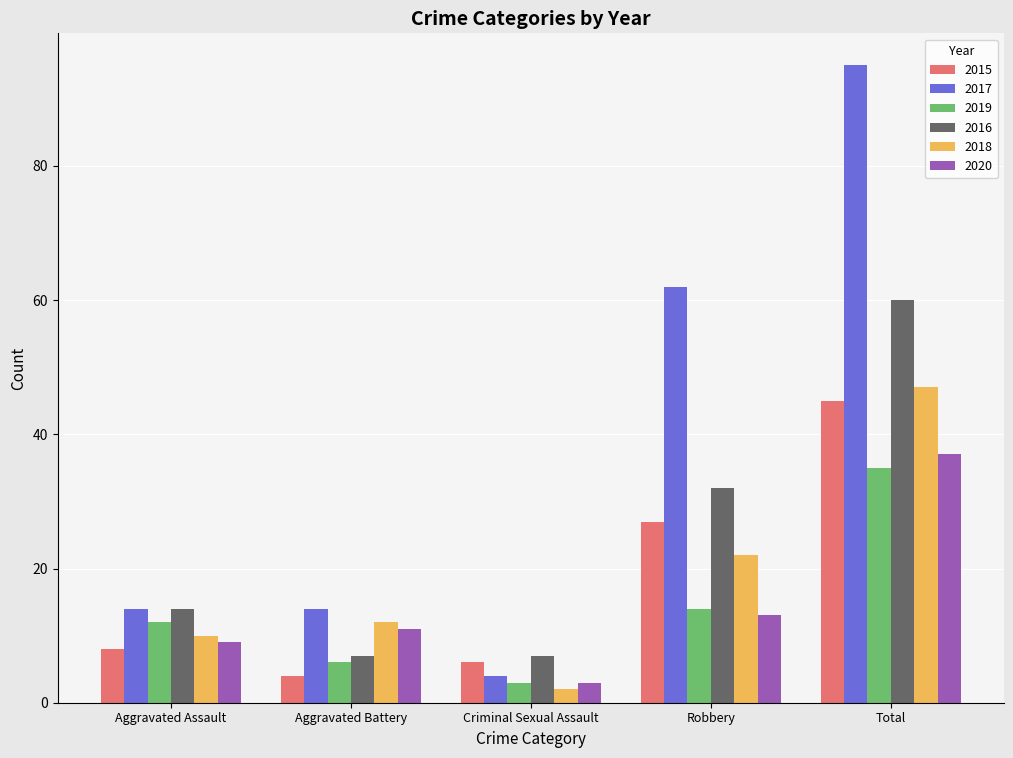

Which series has the widest spread of values?

2017